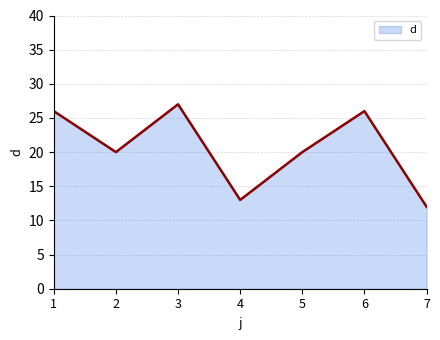

Where is the first local minimum?

2